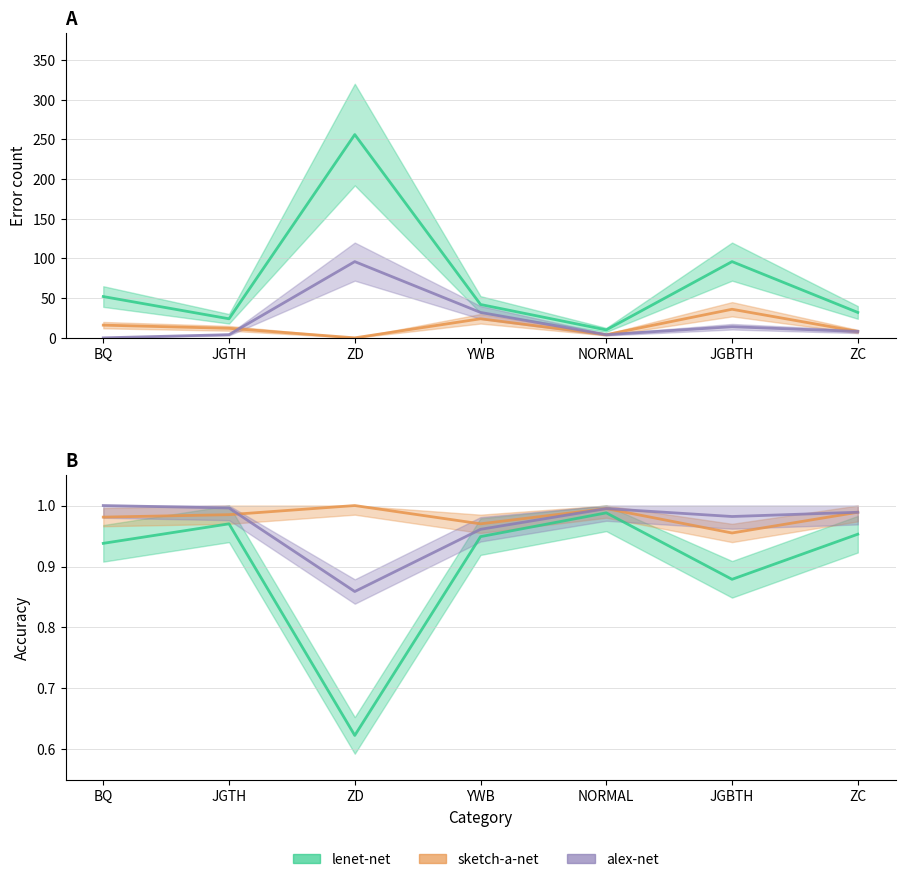

What is the maximum value for lenet-net errors?

256